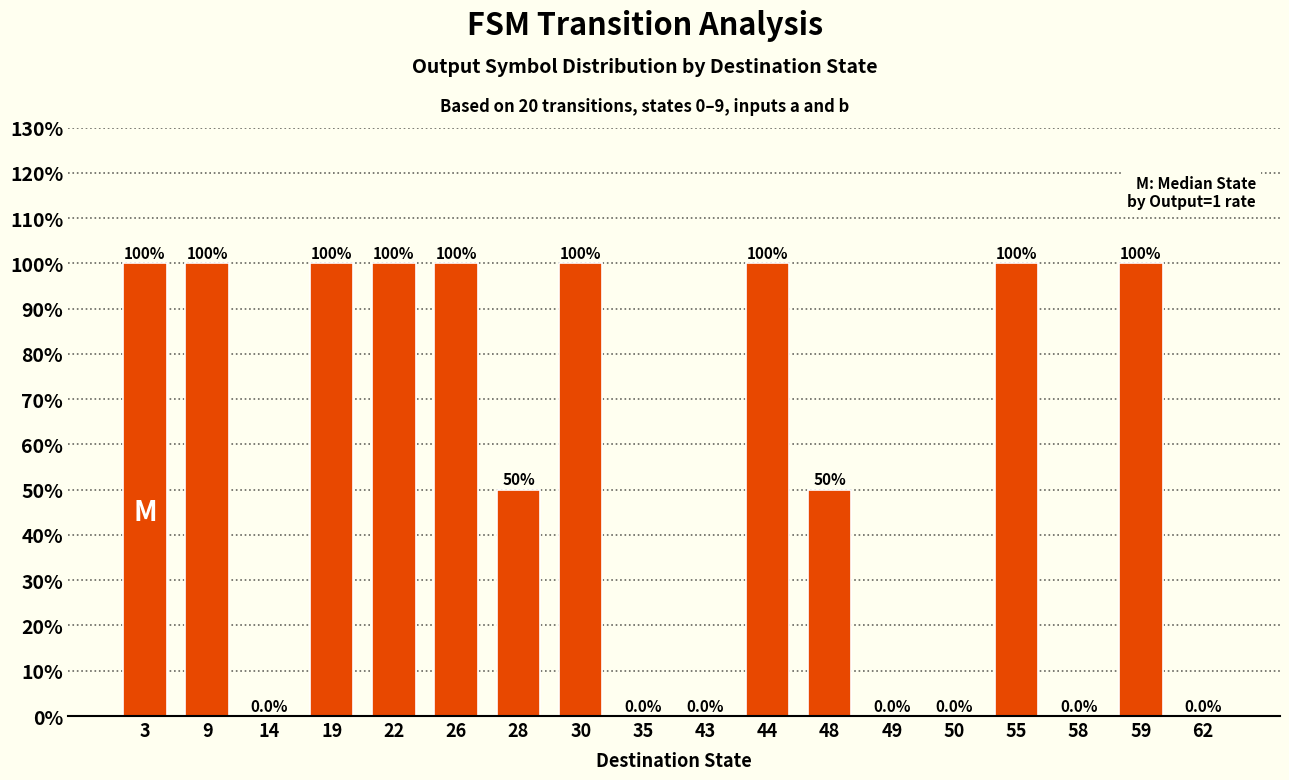

How many values are between 0 and 100?

18